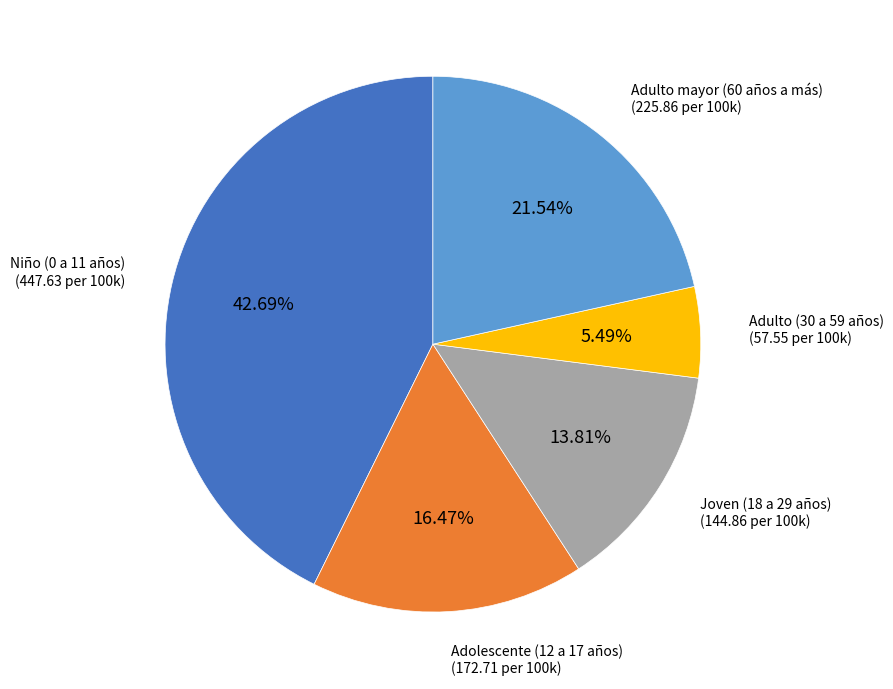

Is there a majority slice in this chart?

No